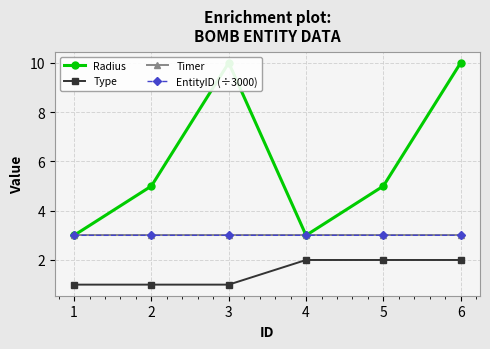

Reading left to right, list all the values displayed in this chart.

Radius: 1=3.0	2=5.0	3=10.0	4=3.0	5=5.0	6=10.0
Type: 1=1.0	2=1.0	3=1.0	4=2.0	5=2.0	6=2.0
Timer: 1=3.0	2=3.0	3=3.0	4=3.0	5=3.0	6=3.0
EntityID (÷3000): 1=3.0	2=3.0	3=3.0	4=3.0	5=3.0	6=3.0